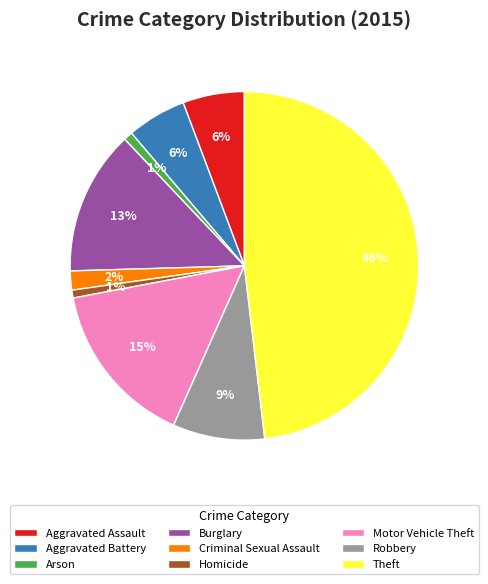

Which has a higher value, Motor Vehicle Theft or Robbery?

Motor Vehicle Theft